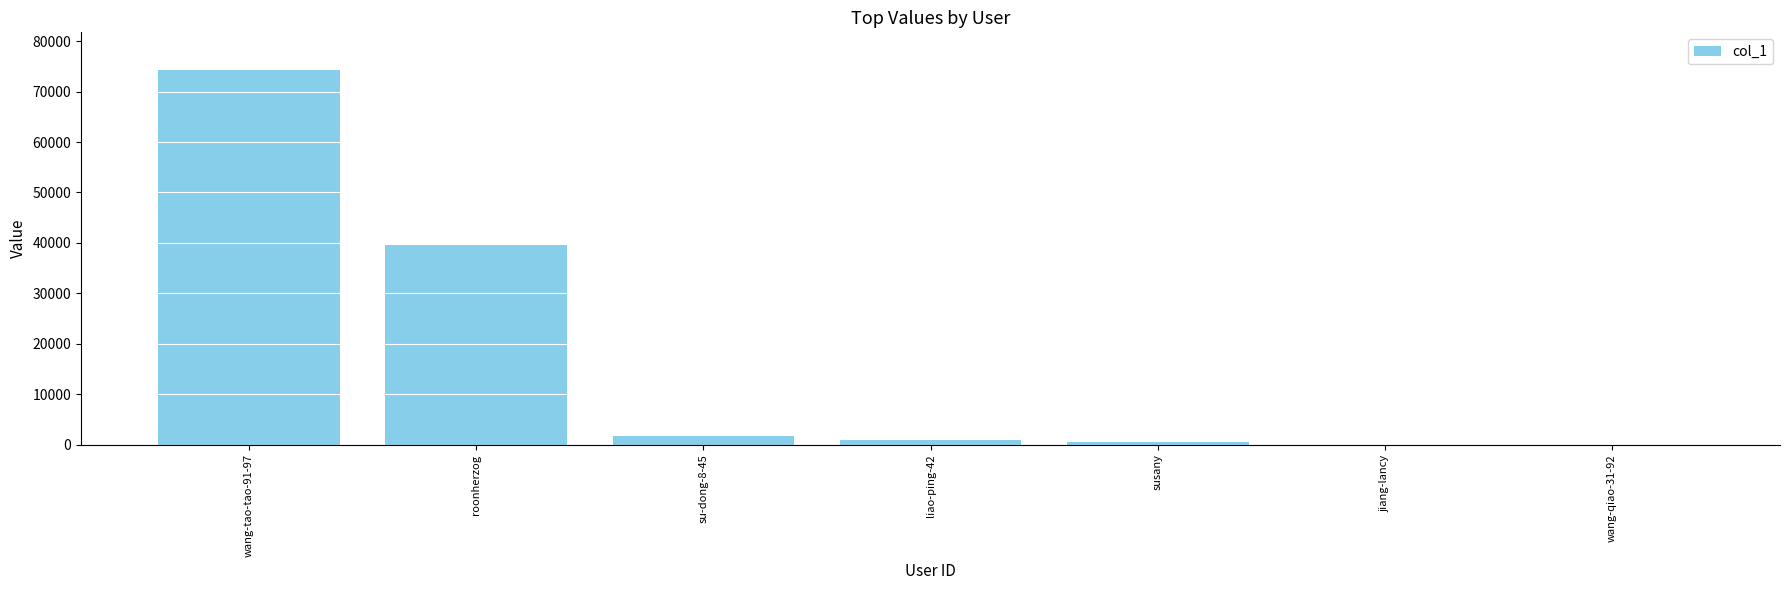

Between wang-tao-tao-91-97 and su-dong-8-45, which is larger?

wang-tao-tao-91-97